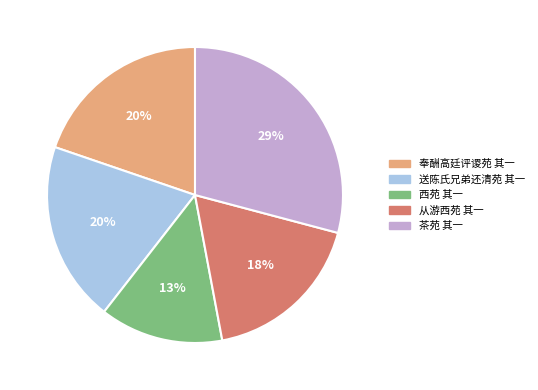

Combined, do 茶苑 其一 and 西苑 其一 account for over 50%?

No